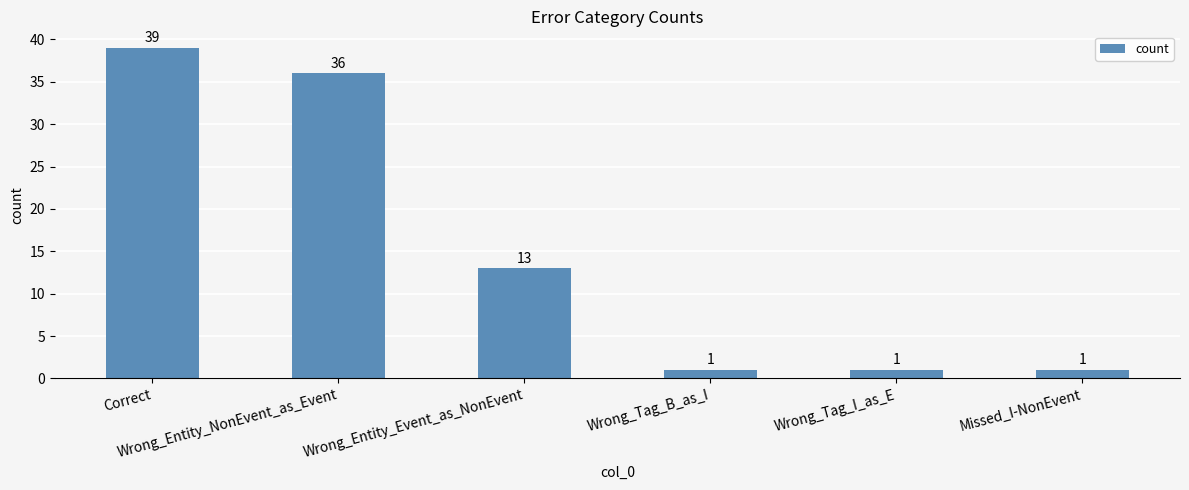

What is the average value?

15